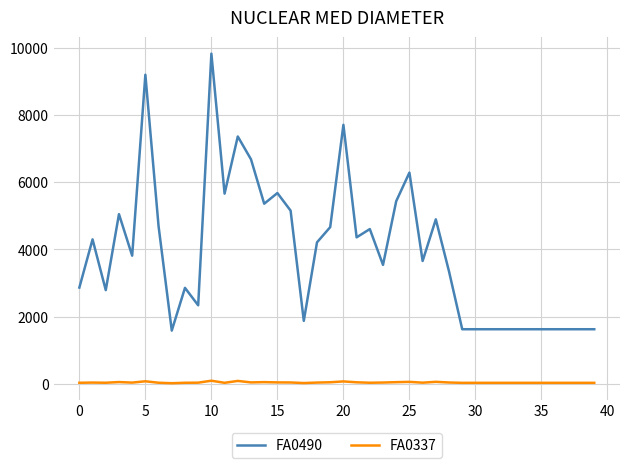

True or false: FA0337 and FA0490 cross at least once.

False